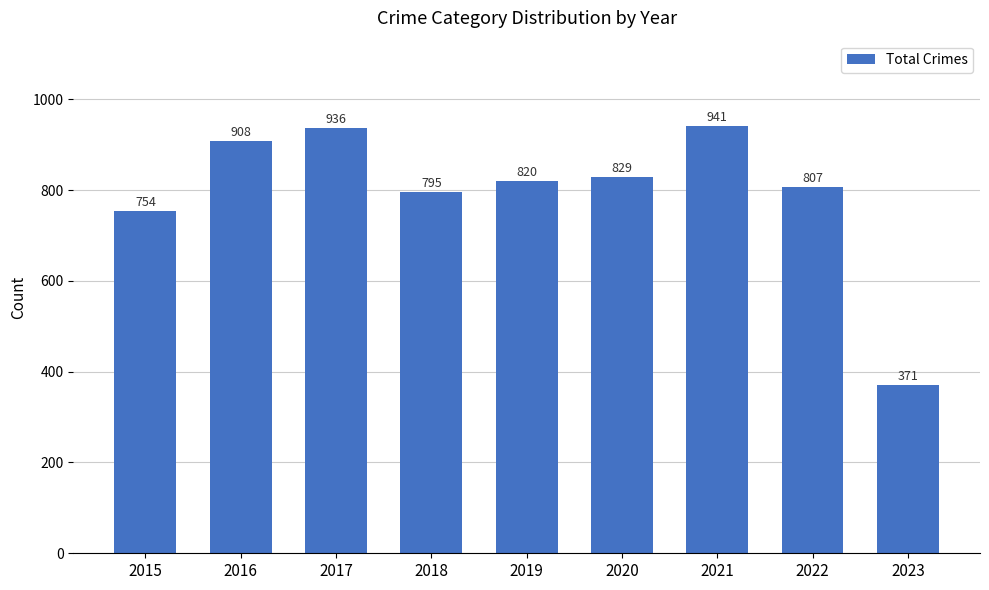

Which has a higher value, 2022 or 2023?

2022